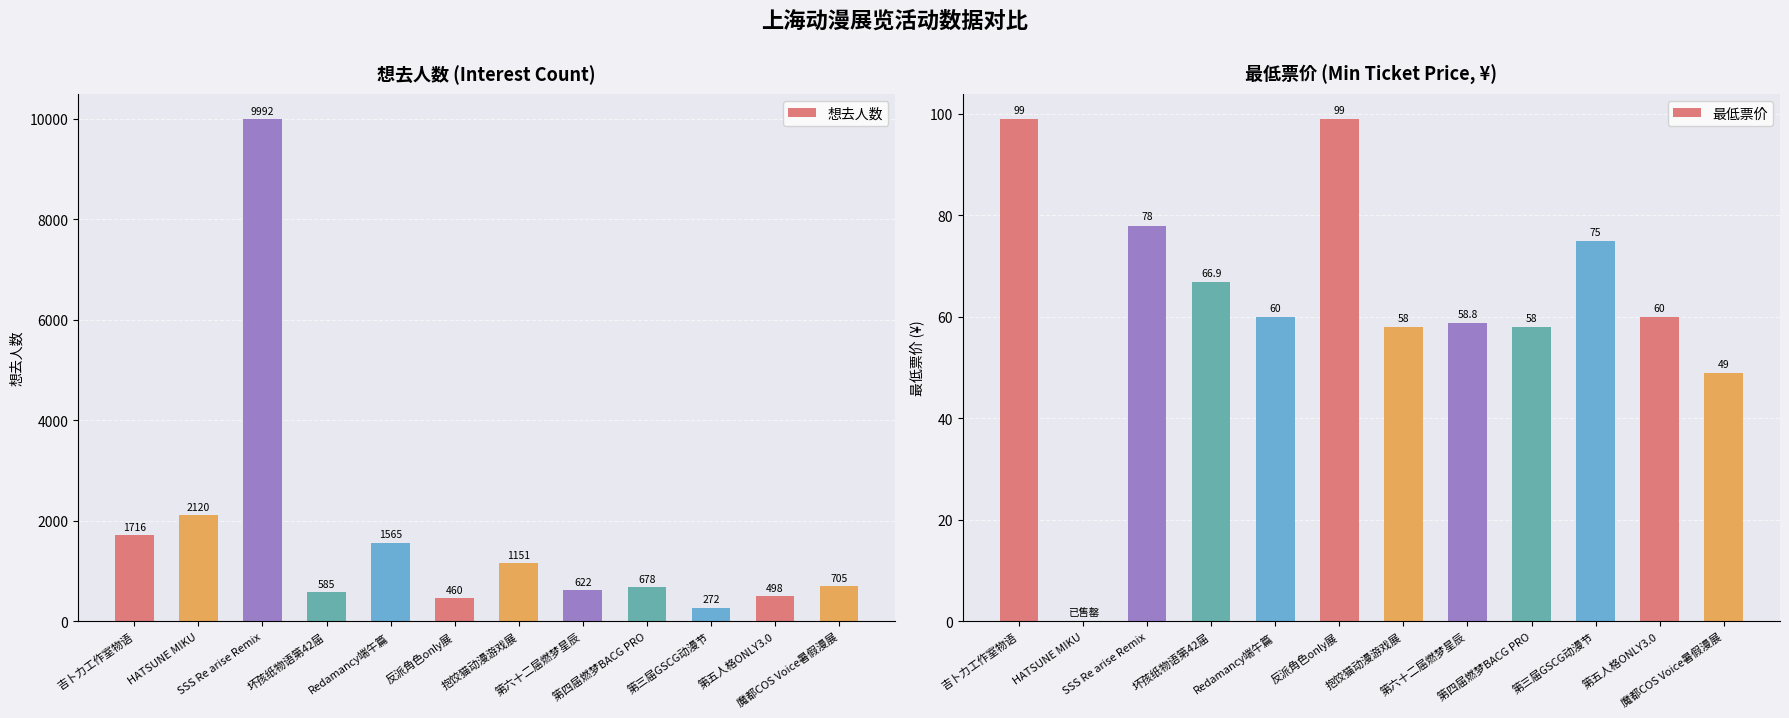

Reading left to right, extract all data points from this chart.

想去人数: 吉卜力工作室物语=1716.0	HATSUNE MIKU=2120.0	SSS Re arise Remix=9992.0	坏孩纸物语第42届=585.0	Redamancy端午篇=1565.0	反派角色only展=460.0	抱饺猫动漫游戏展=1151.0	第六十二届燃梦星辰=622.0	第四届燃梦BACG PRO=678.0	第三届GSCG动漫节=272.0	第五人格ONLY3.0=498.0	魔都COS Voice暑假漫展=705.0
最低票价: 吉卜力工作室物语=99.0	HATSUNE MIKU=0.0	SSS Re arise Remix=78.0	坏孩纸物语第42届=66.9	Redamancy端午篇=60.0	反派角色only展=99.0	抱饺猫动漫游戏展=58.0	第六十二届燃梦星辰=58.8	第四届燃梦BACG PRO=58.0	第三届GSCG动漫节=75.0	第五人格ONLY3.0=60.0	魔都COS Voice暑假漫展=49.0